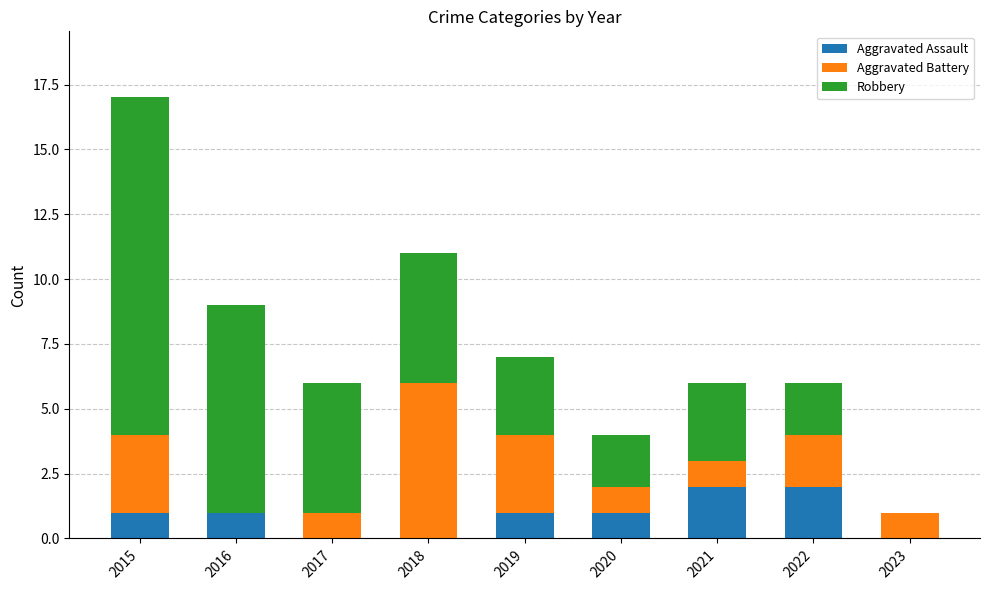

At which category is the sum across all series the highest?

2015